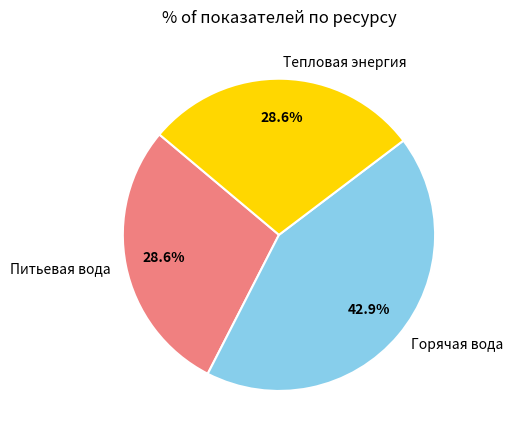

Combined, what portion of the pie is Питьевая вода and Горячая вода?

71.4%